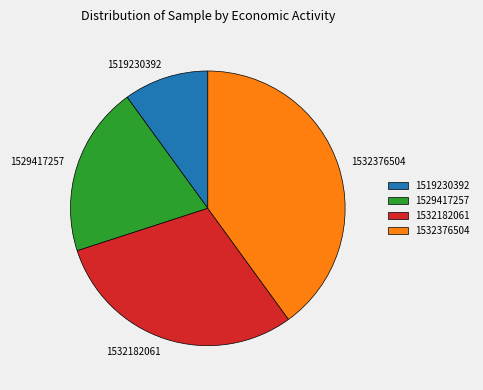

What is the smallest slice in the pie chart?

1519230392